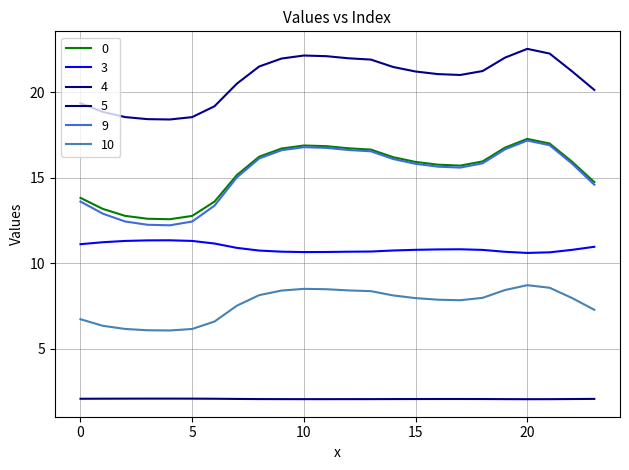

Does the chart display data point markers on the line(s)?

No